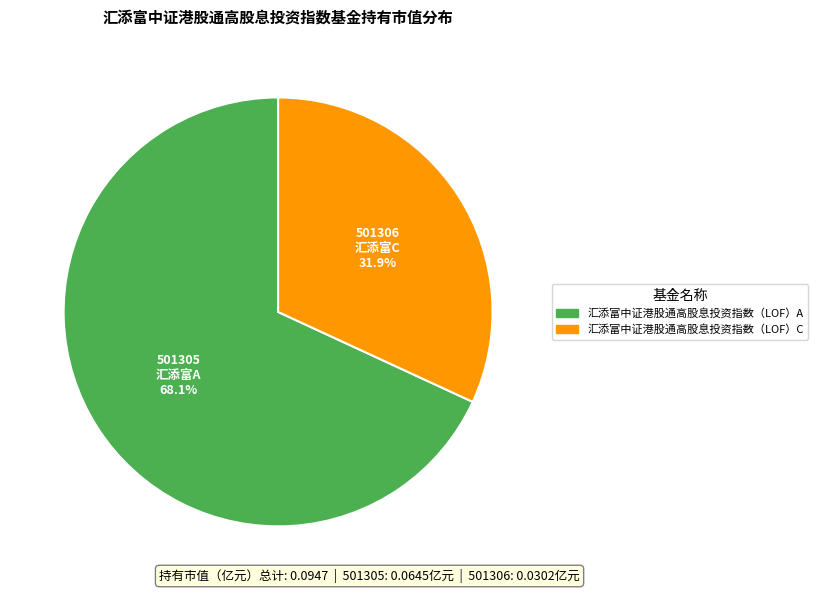

Rank the categories by value from highest to lowest.

汇添富中证港股通高股息投资指数（LOF）A, 汇添富中证港股通高股息投资指数（LOF）C